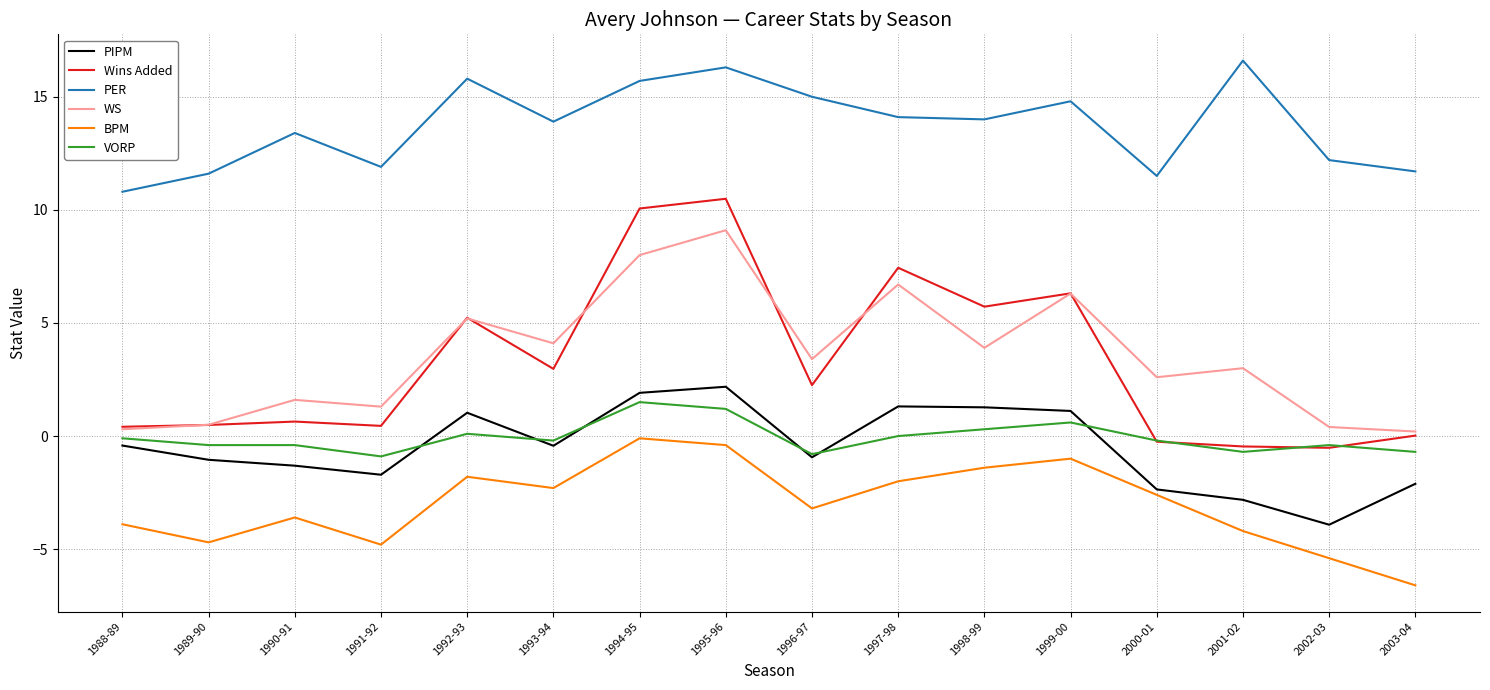

True or false: BPM has more than 0 points higher than both neighbors.

True